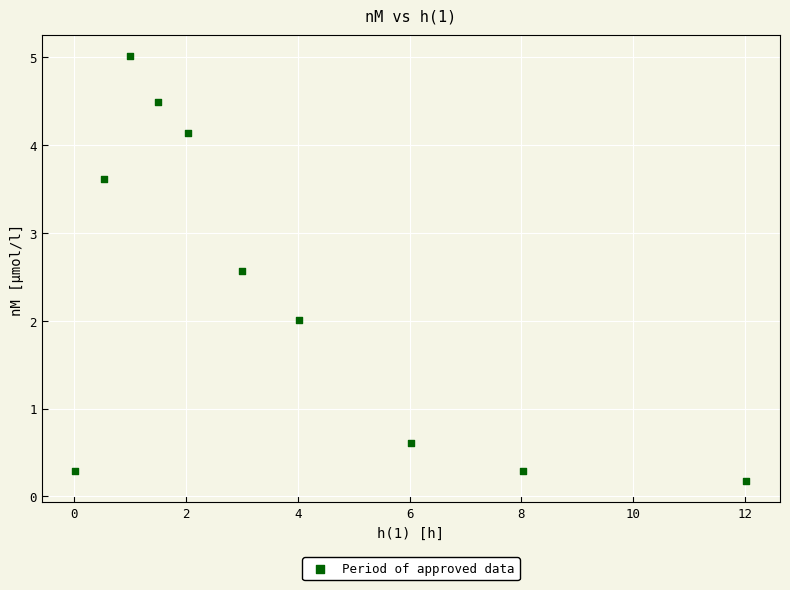

What is the range of Y values (max minus min)?

4.8